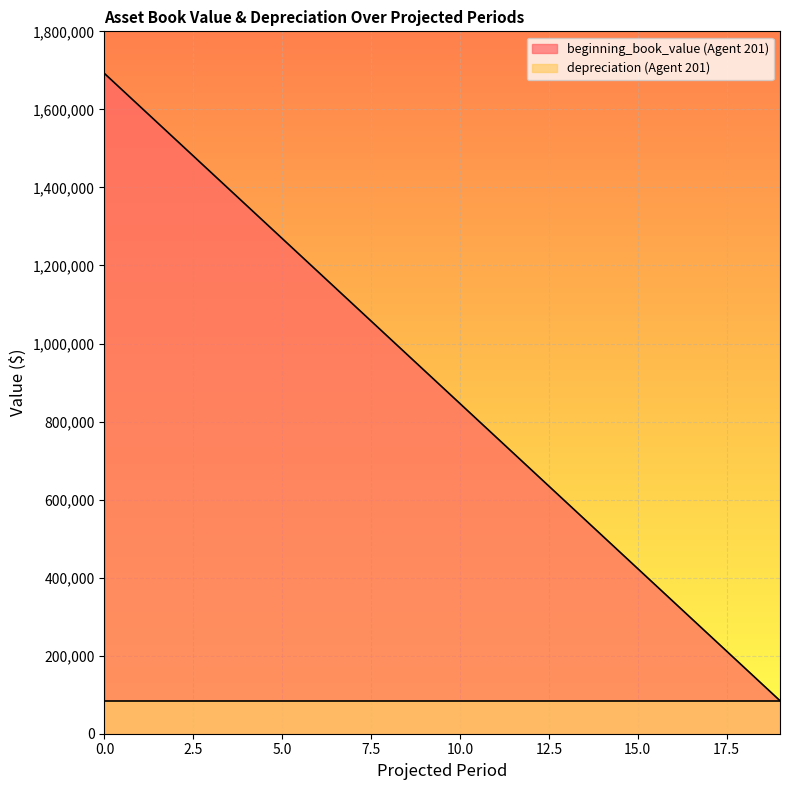

How many data points are less than 930600?

10